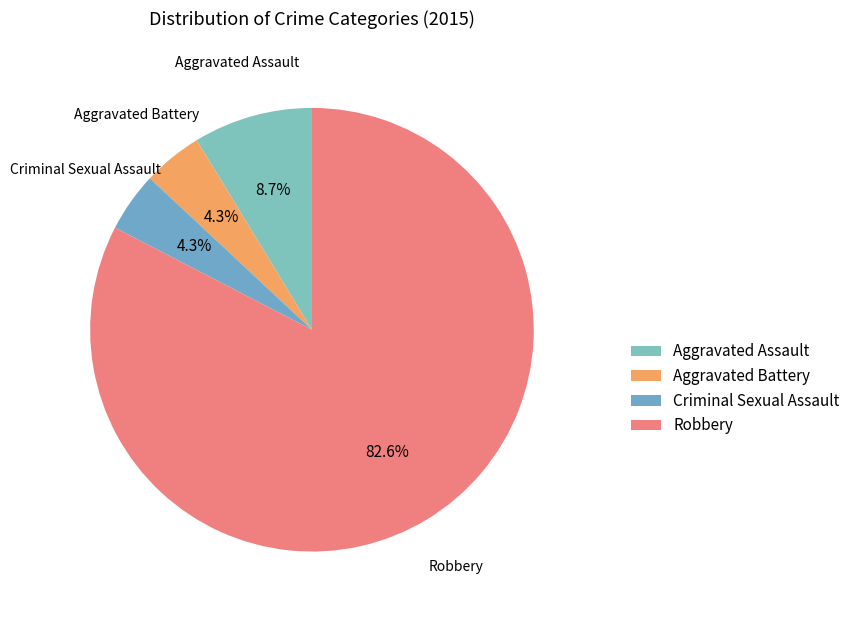

What percentage is the Criminal Sexual Assault slice, to the nearest percent?

4%